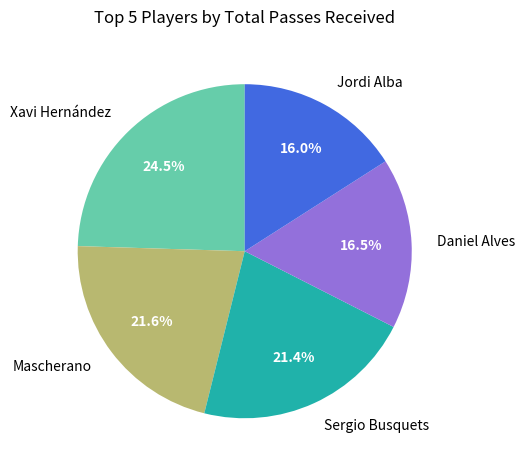

How many slices are in this pie chart?

5